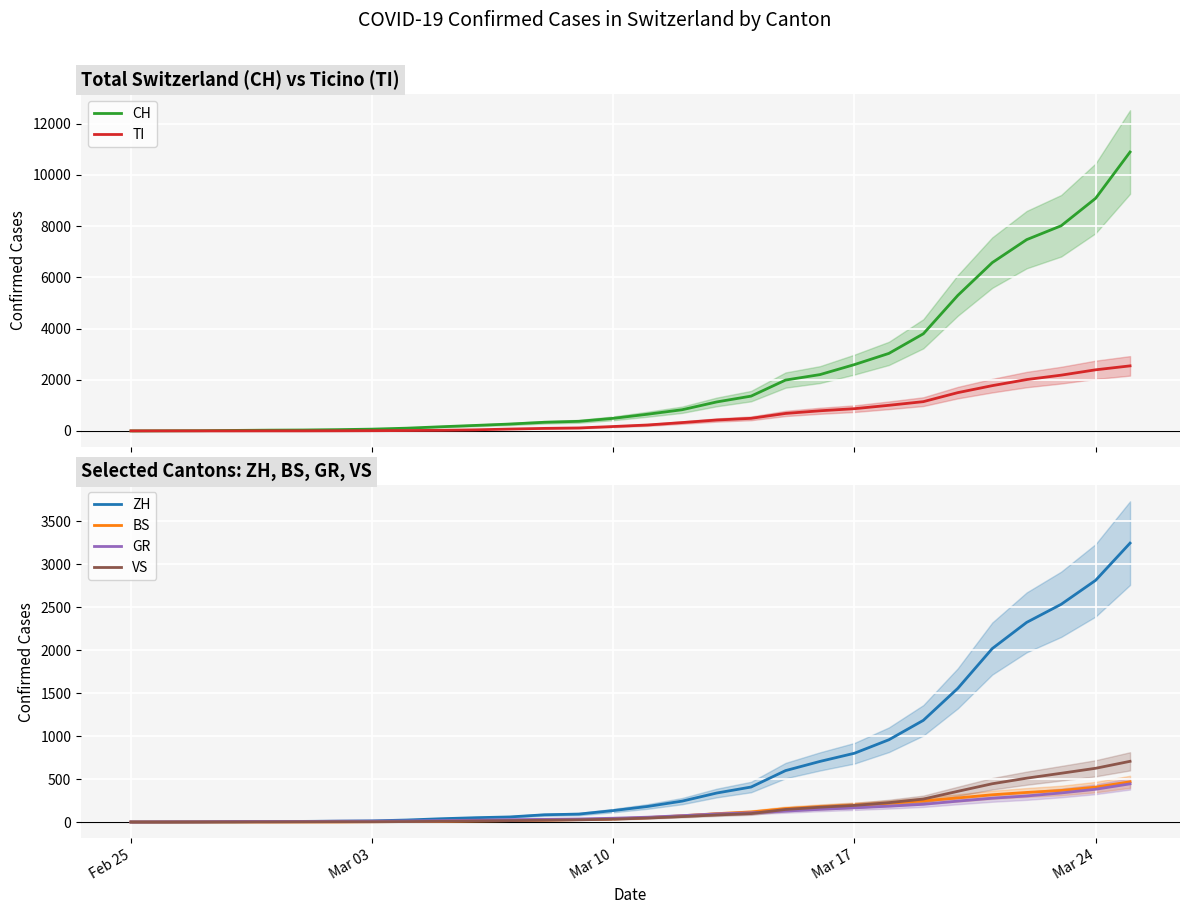

True or false: TI and VS intersect in this chart.

False